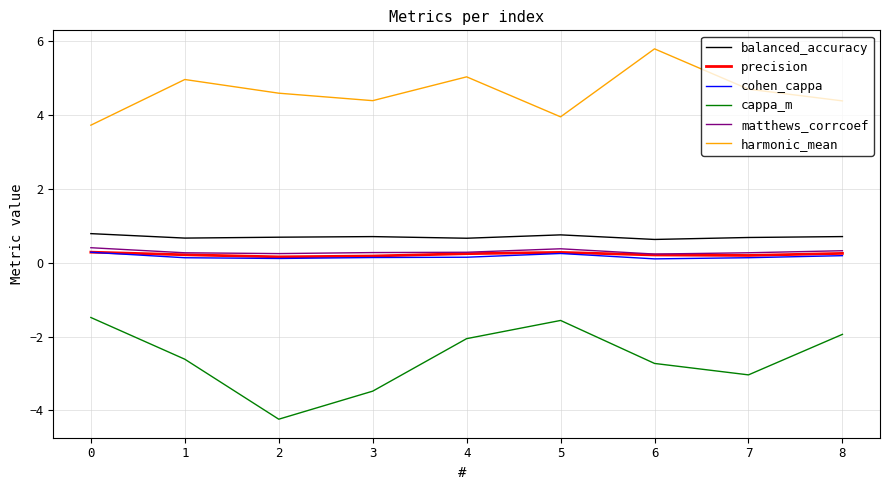

True or false: cohen_cappa and balanced_accuracy cross at least once.

False